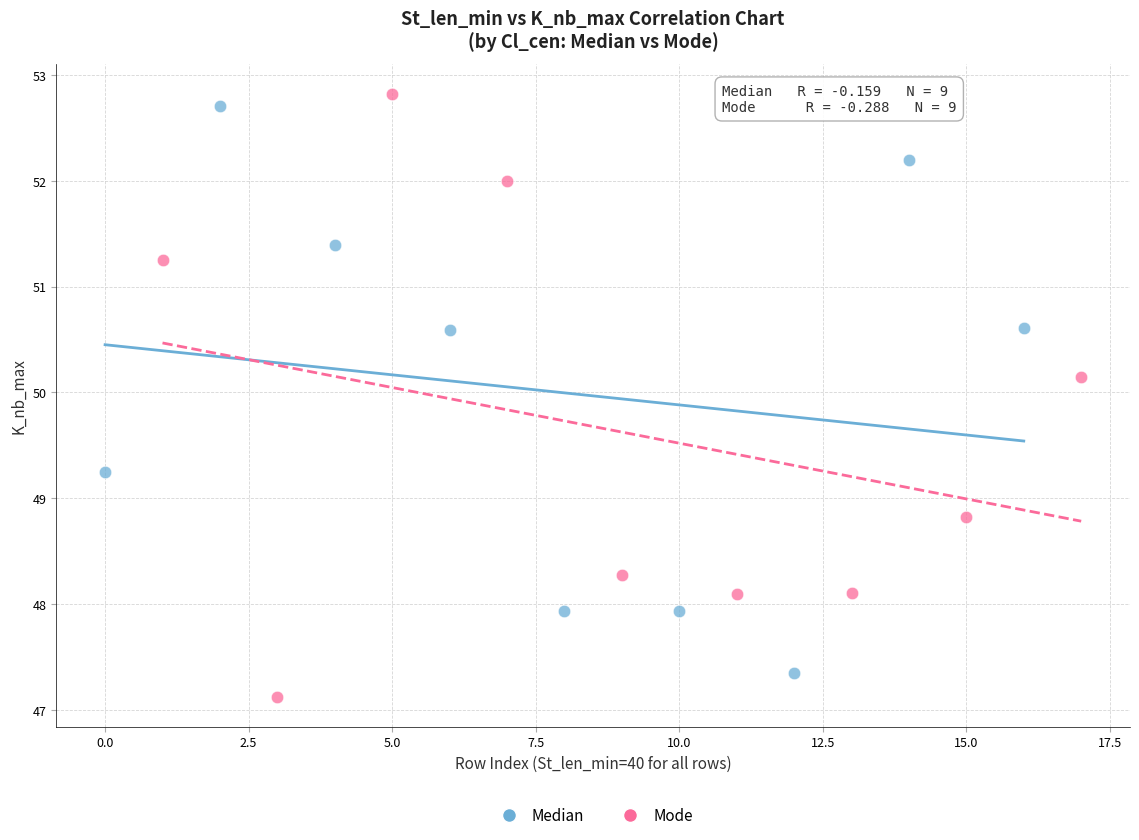

Which series has the widest spread of Y values?

Mode